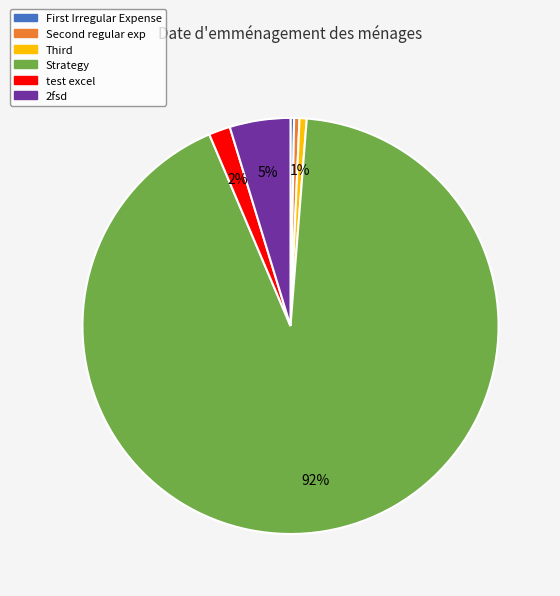

Which slice is the largest?

Strategy